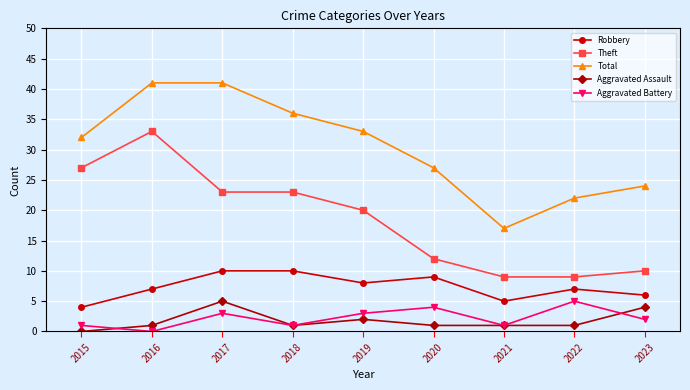

What is the sum of all Theft values?

166